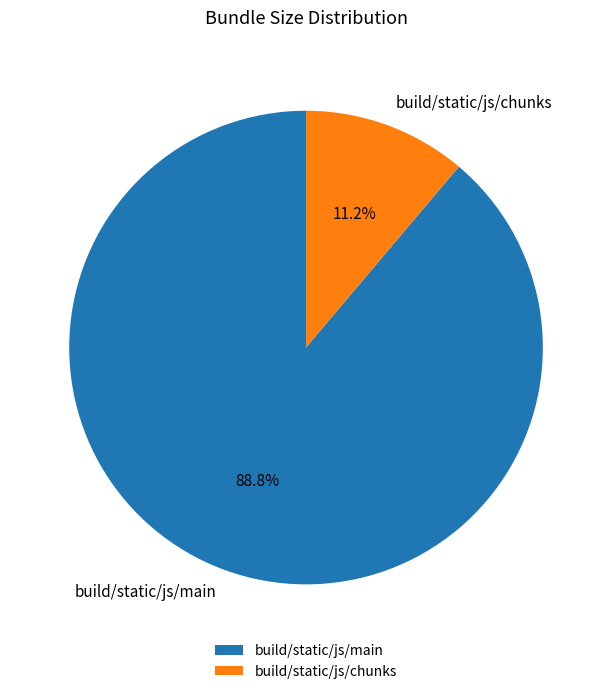

Which slice is the largest?

build/static/js/main